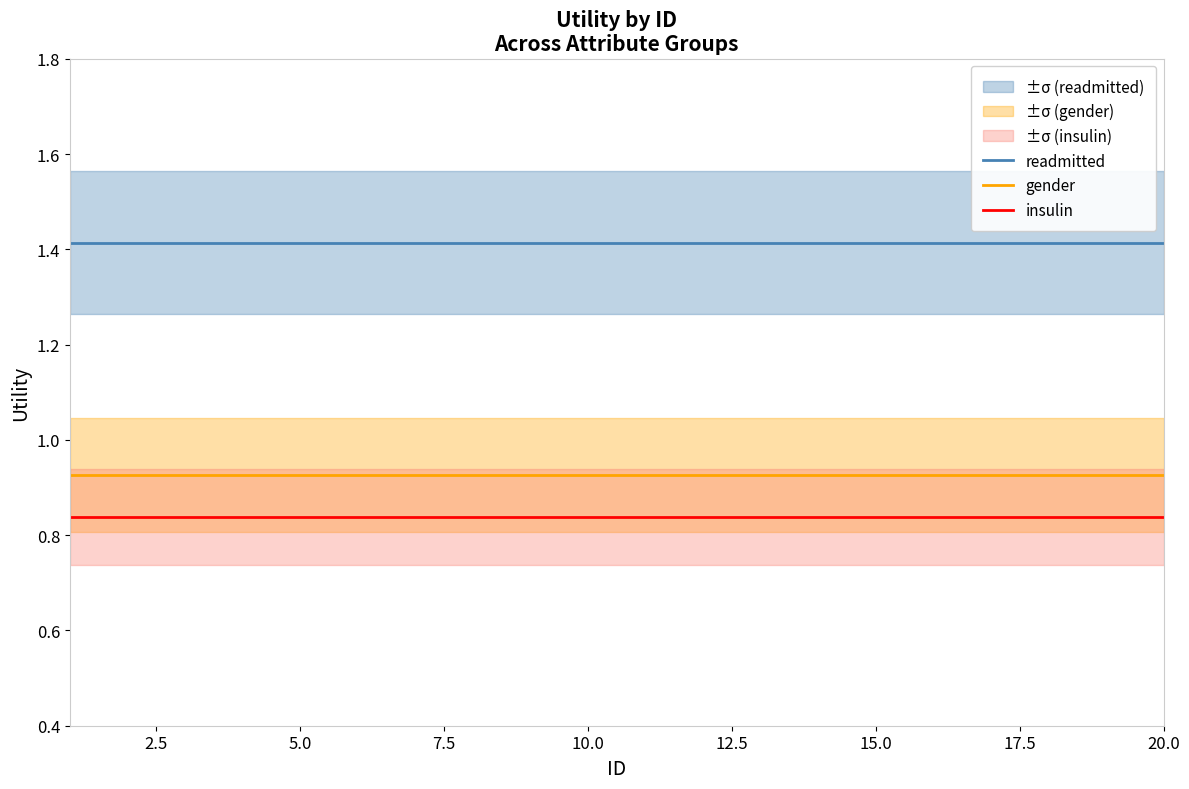

True or false: insulin and gender intersect in this chart.

False